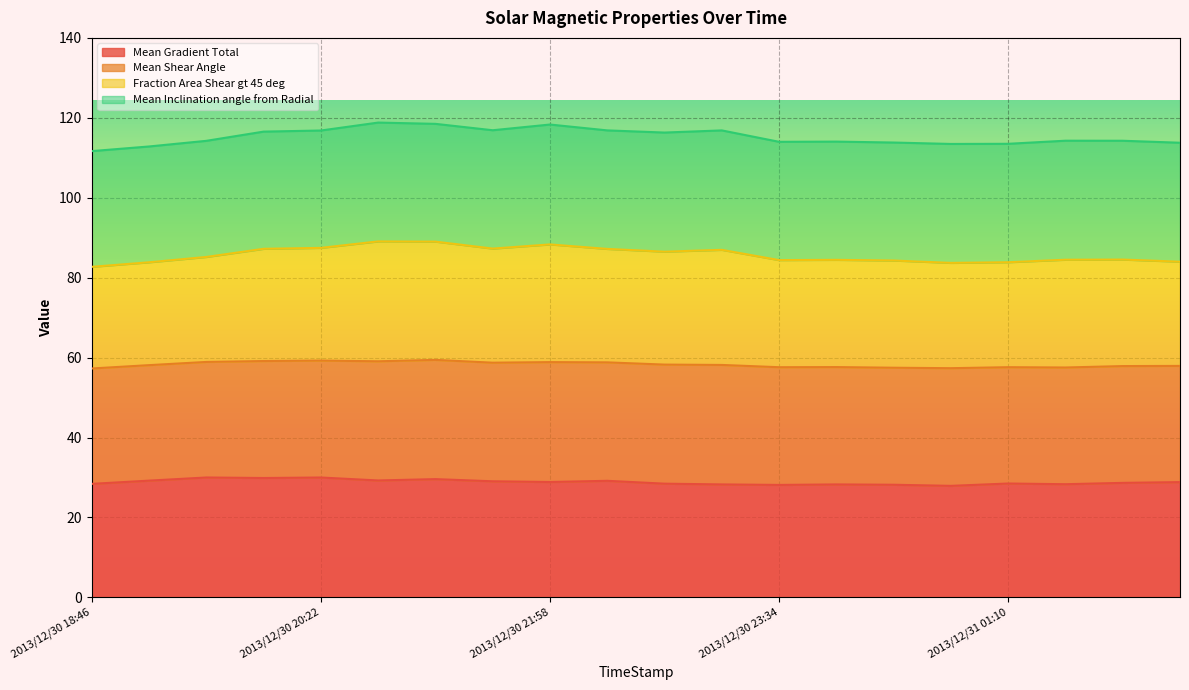

What is the label of the 18th point from the left?

2013/12/31 01:34